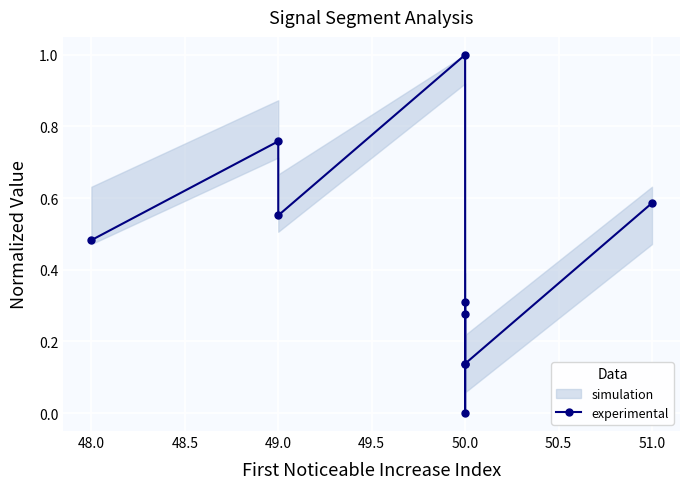

Reading left to right, what are all the values shown in this chart?

0.5	0.8	0.6	1.0	0.1	0.0	0.3	0.3	0.1	0.6